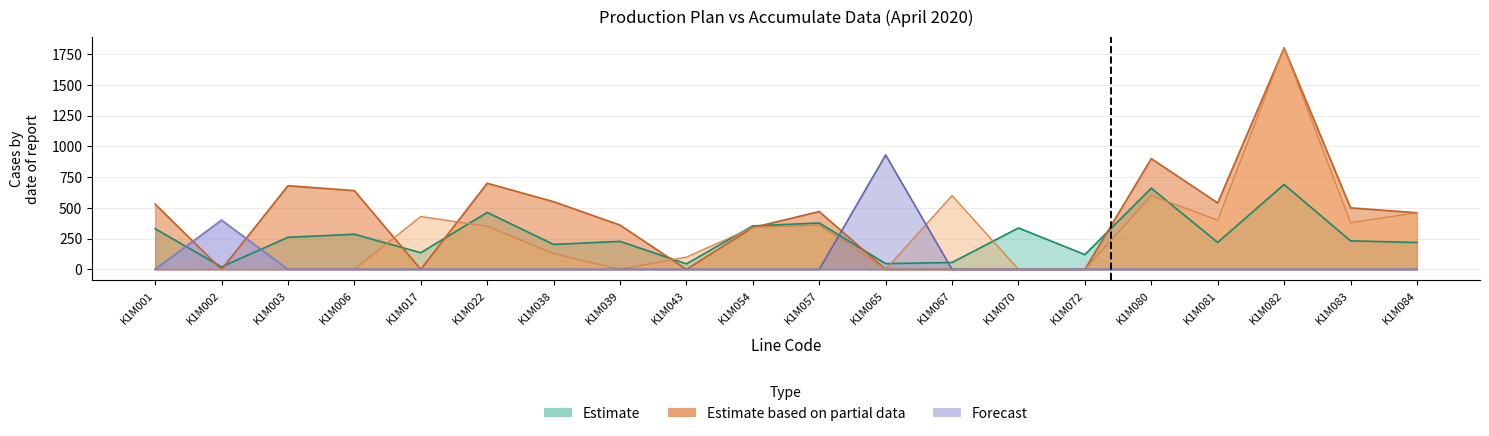

Between K1M022 and K1M057, which is larger?

K1M022